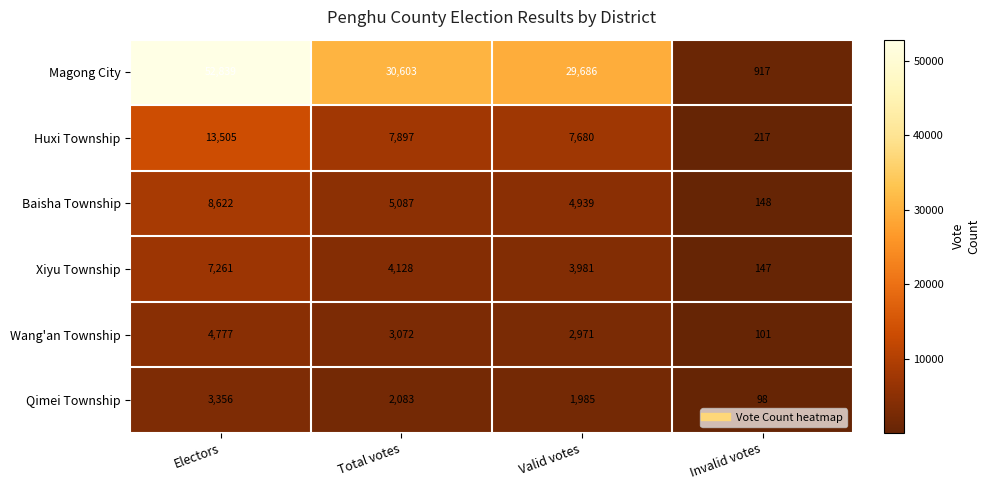

What is the sum of the Huxi Township values at Valid votes and Total votes?

15577